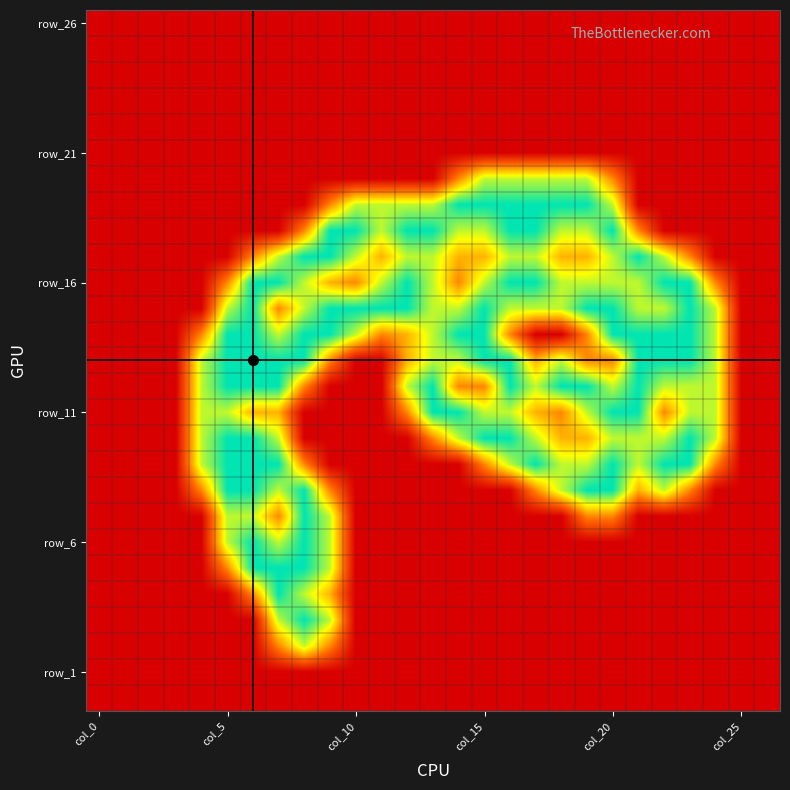

At how many categories does at least one series exceed 1?

21